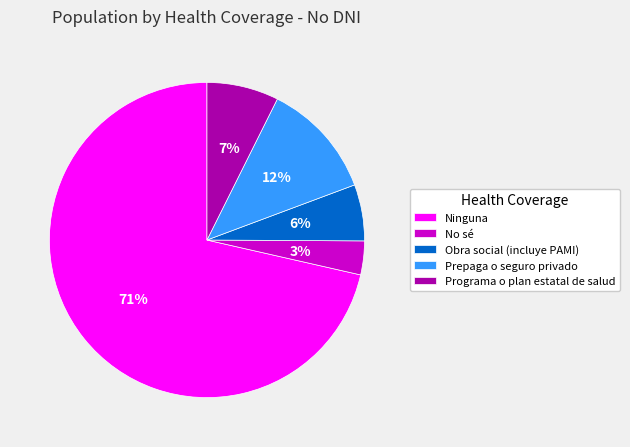

Count the number of slices in the pie.

5